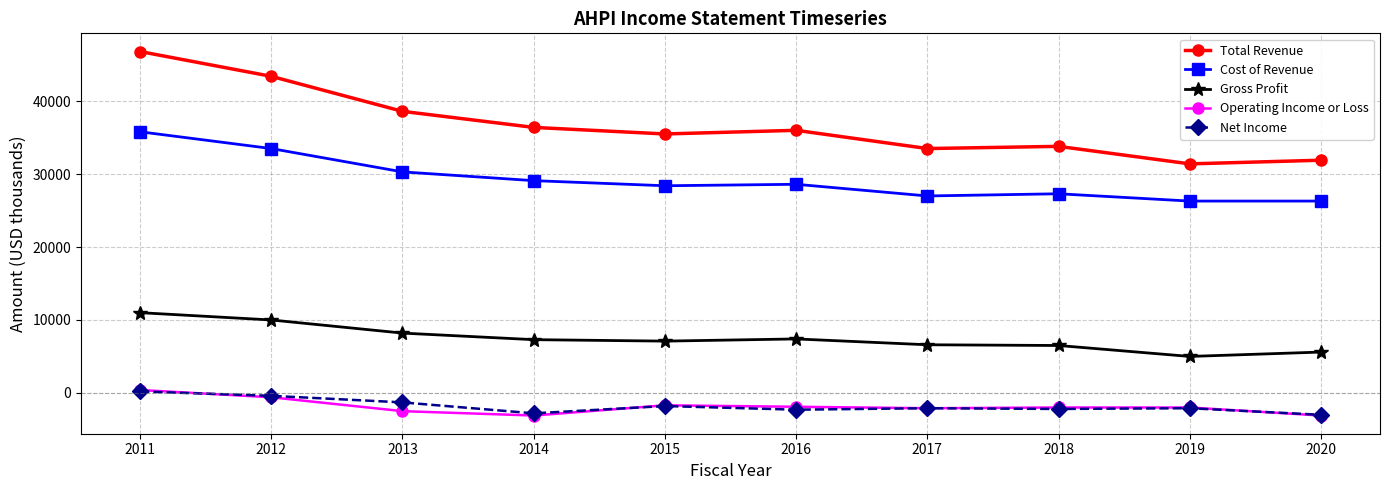

Read the Operating Income or Loss value at 2015.

-1700